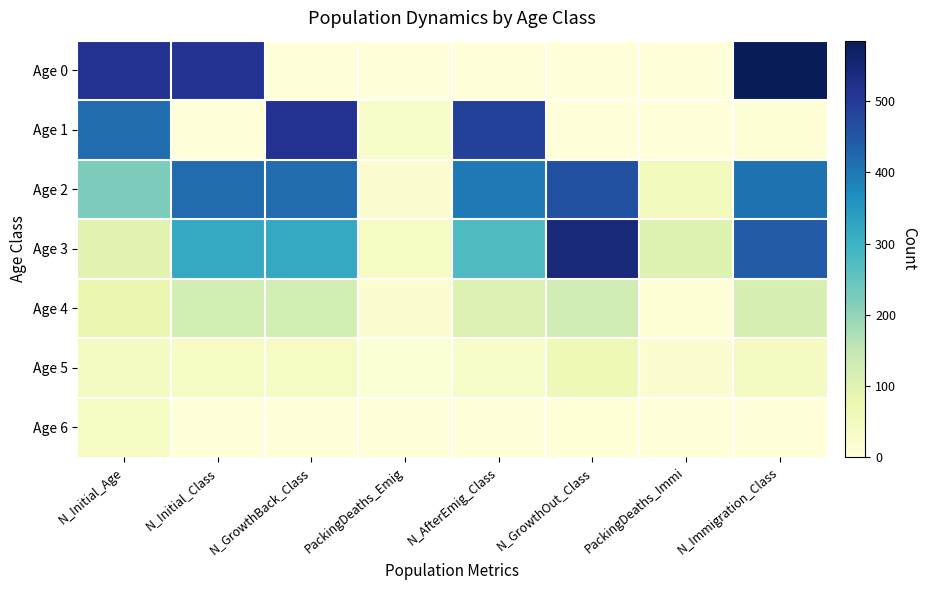

Which series has the largest total across all categories?

Age 2